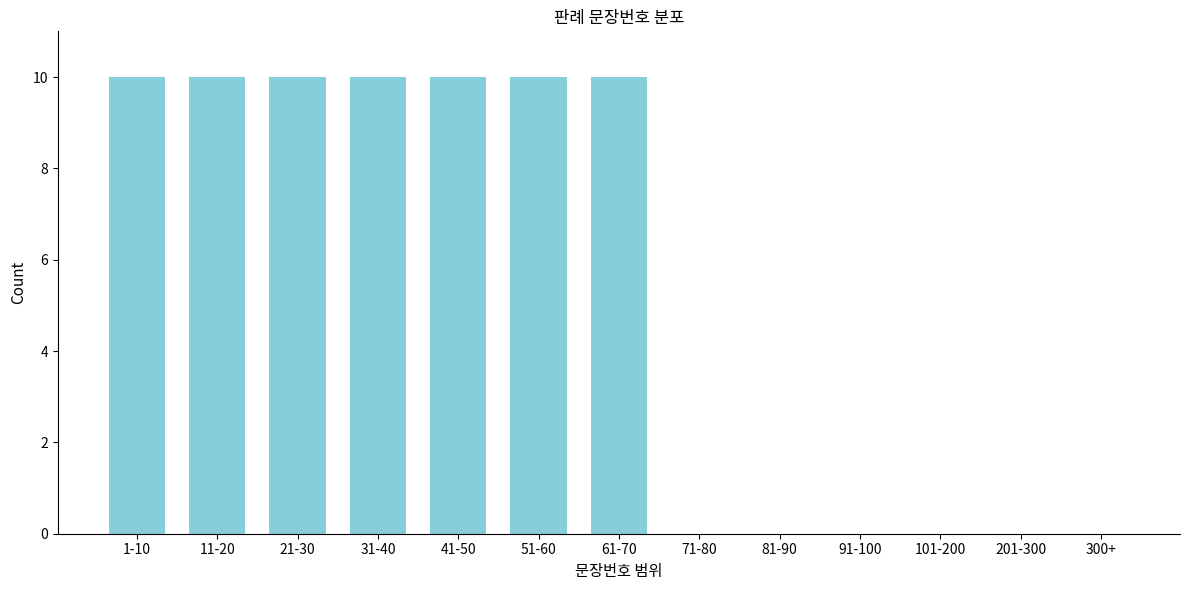

Reading left to right, list all the values displayed in this chart.

1-10=10	11-20=10	21-30=10	31-40=10	41-50=10	51-60=10	61-70=10	71-80=0	81-90=0	91-100=0	101-200=0	201-300=0	300+=0